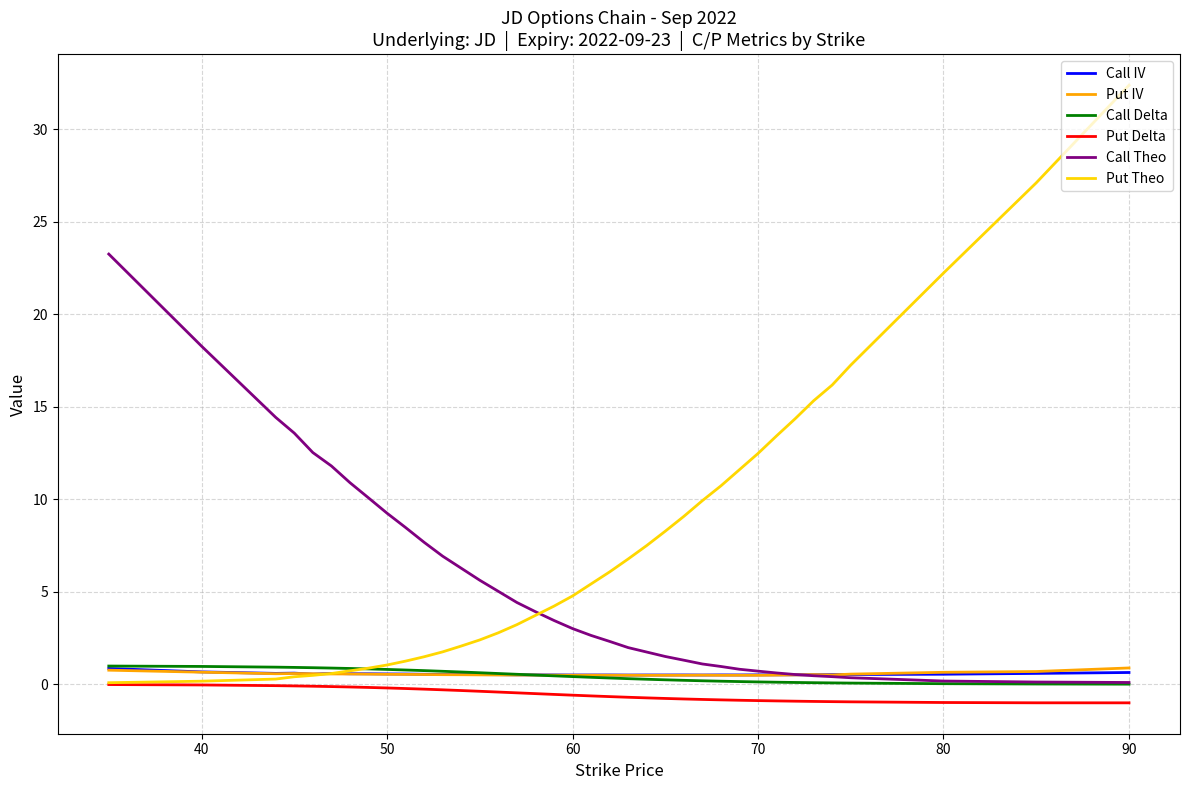

What is the average value of the Call IV series?

0.5